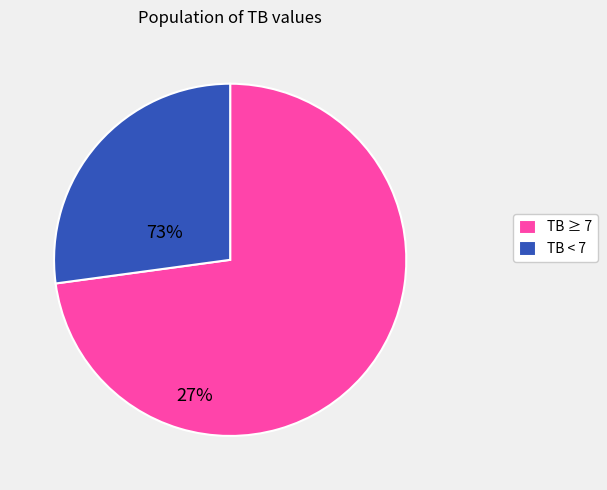

Between TB ≥ 7 and TB < 7, which is larger?

TB ≥ 7